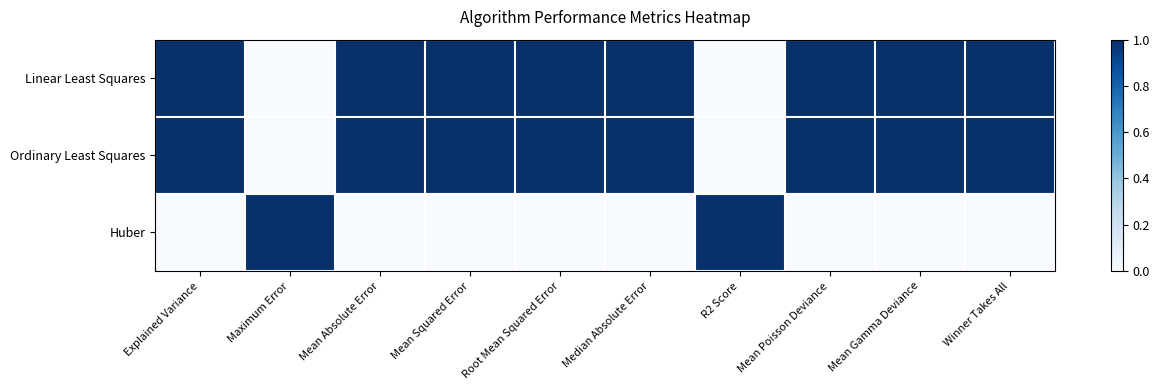

Count the number of data series in this chart.

3